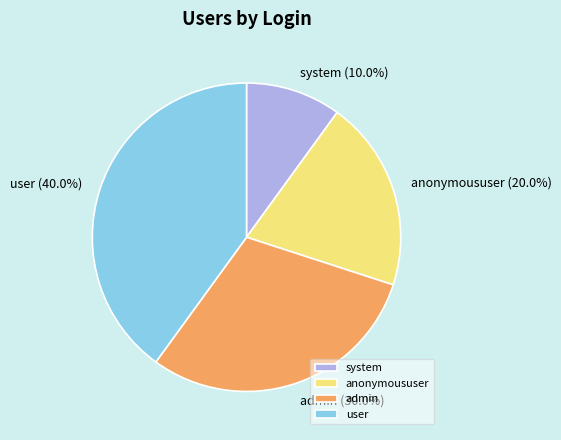

What percentage do admin and user together represent?

70.0%